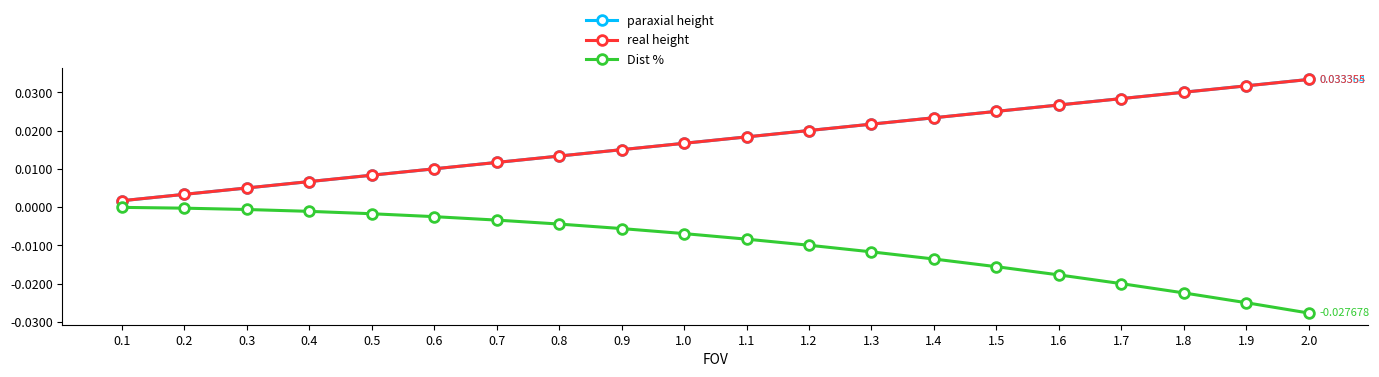

How many lines are shown in the chart?

3